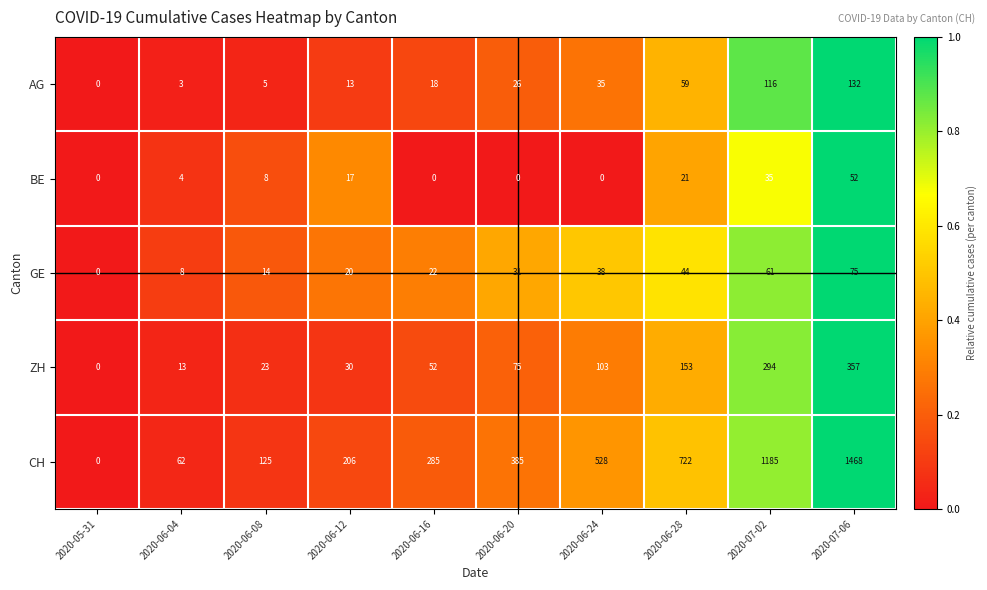

Where is AG nearest to the value 66?

2020-06-28